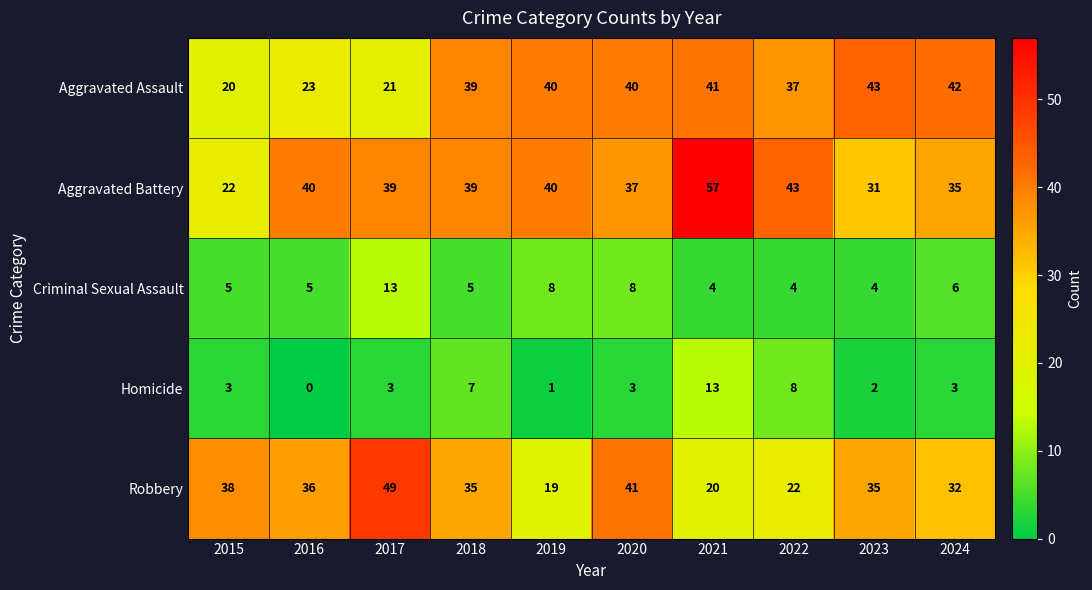

Which series changed the most between 2015 and 2016?

Aggravated Battery